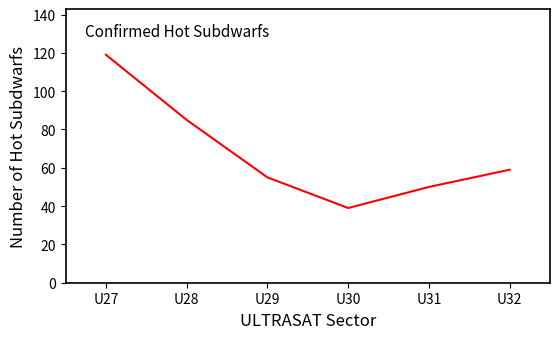

What is the maximum value shown in the chart?

119